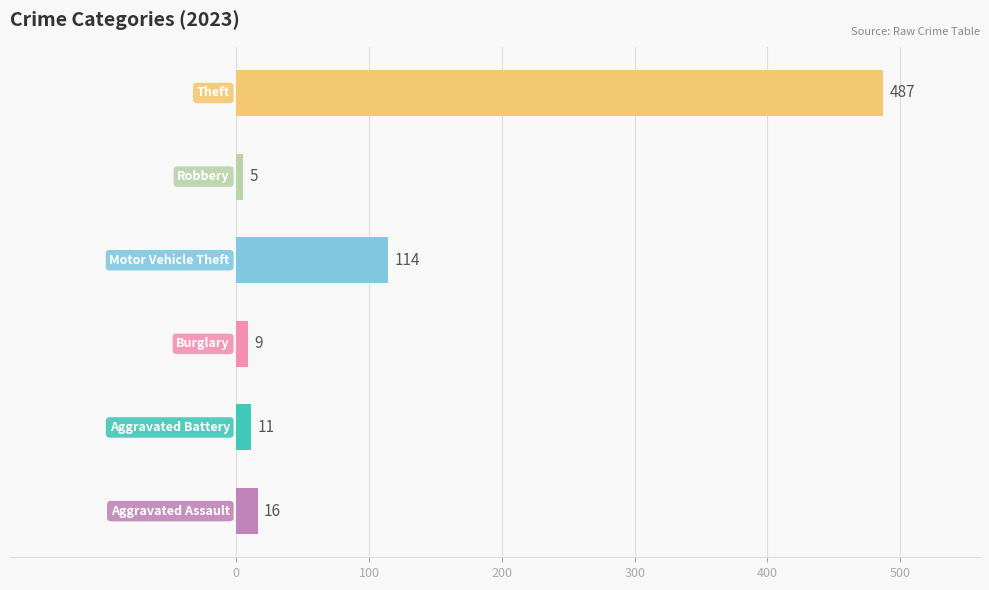

What is the difference between the maximum and second lowest values?

478